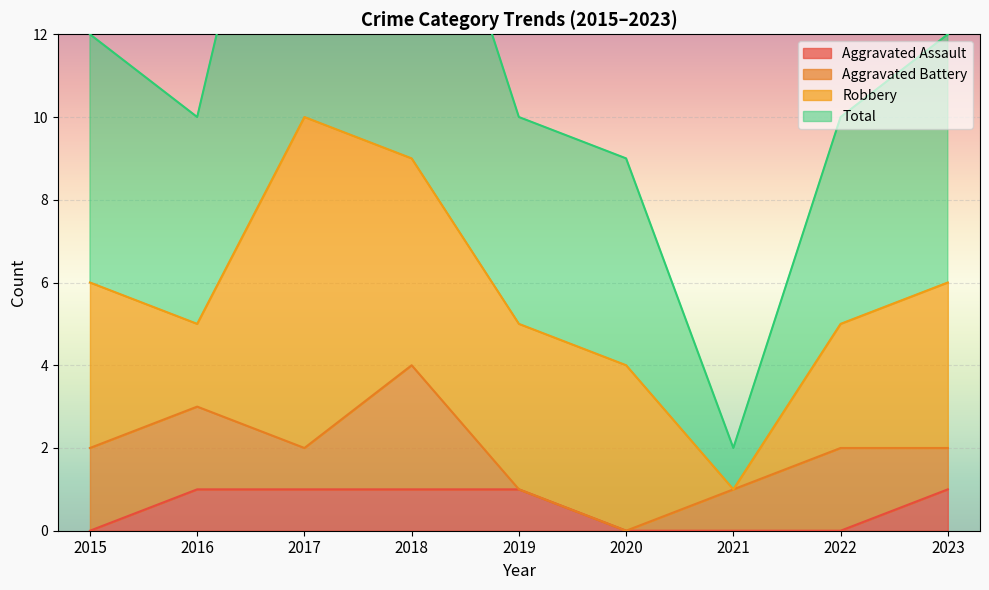

The value of Aggravated Assault at 2015 is 0. True or false?

True